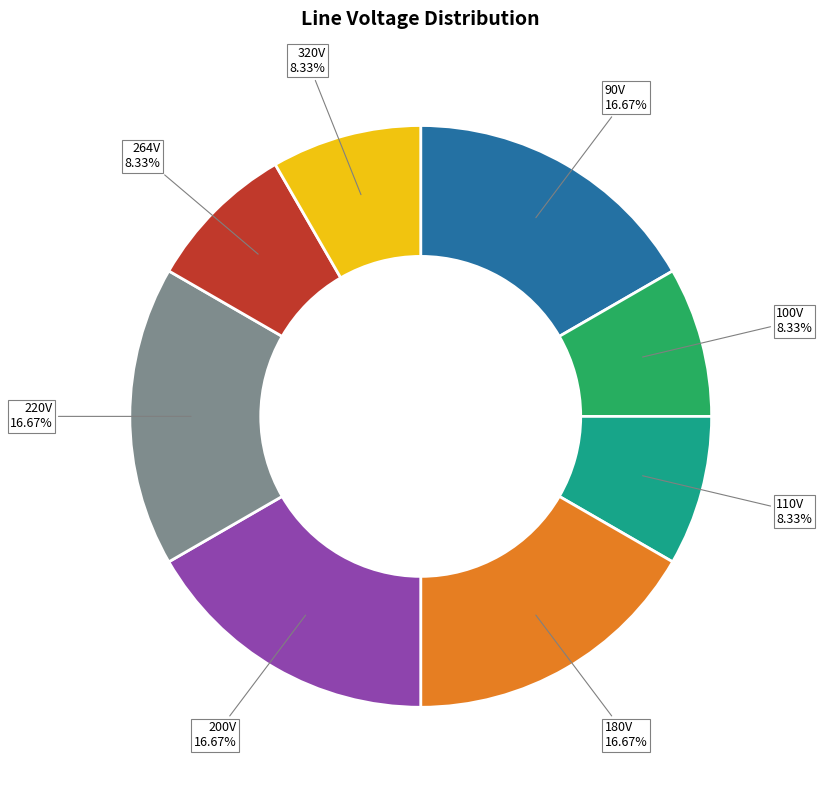

What is the ratio of the value at 220V to the value at 110V?

2.0